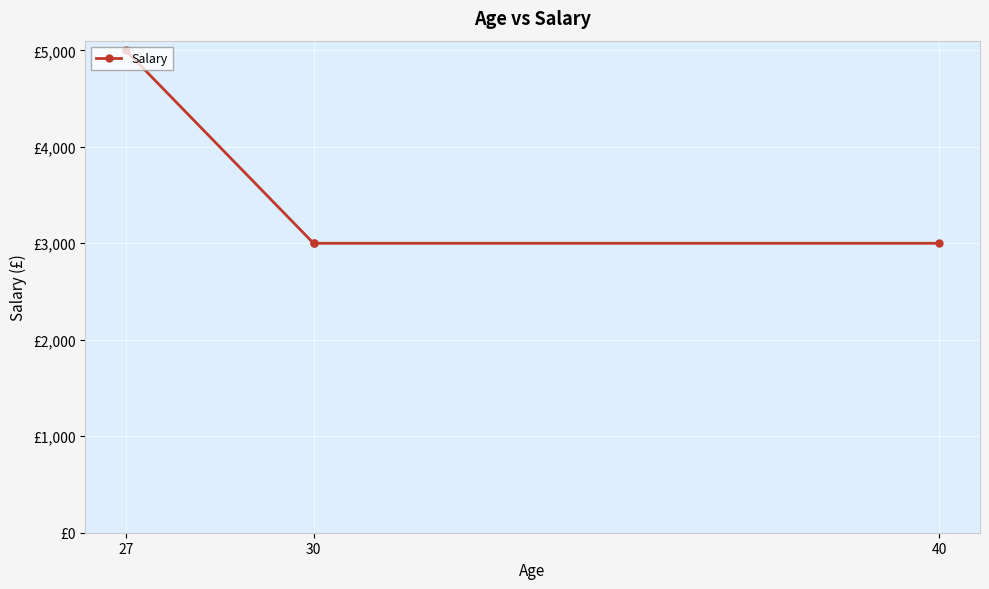

Between 27 and 40, which is larger?

27